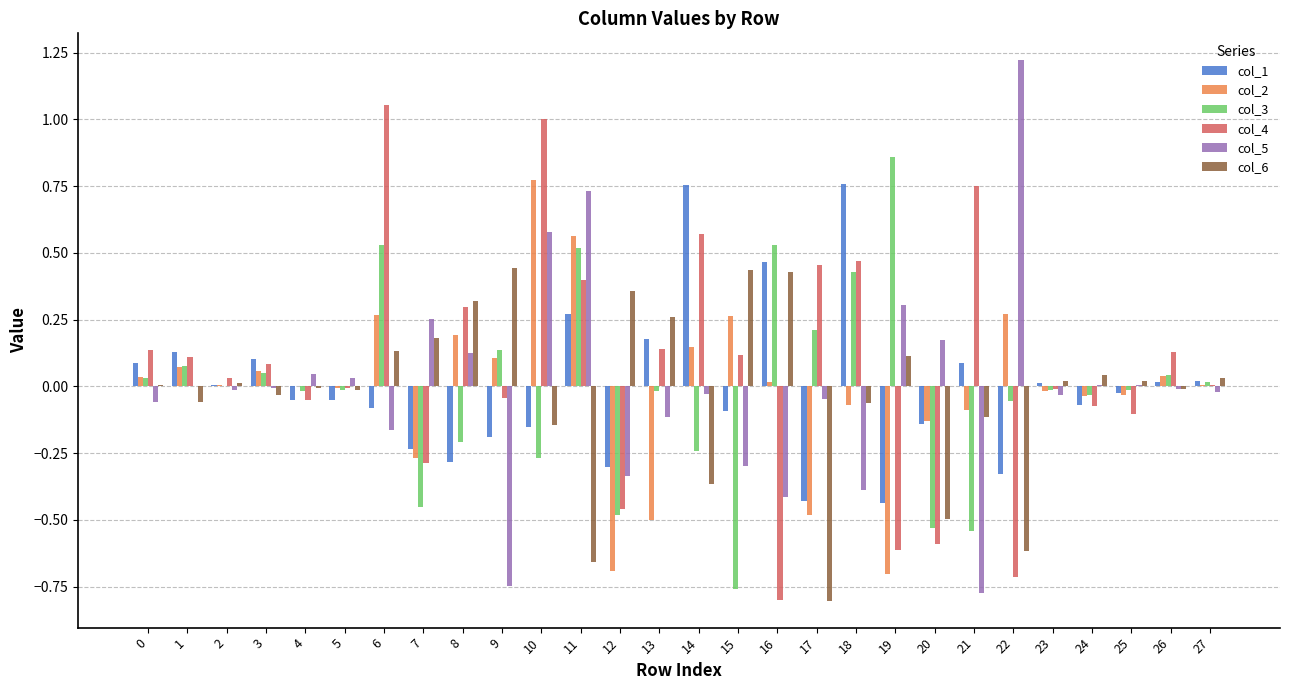

Are the bars horizontal?

No